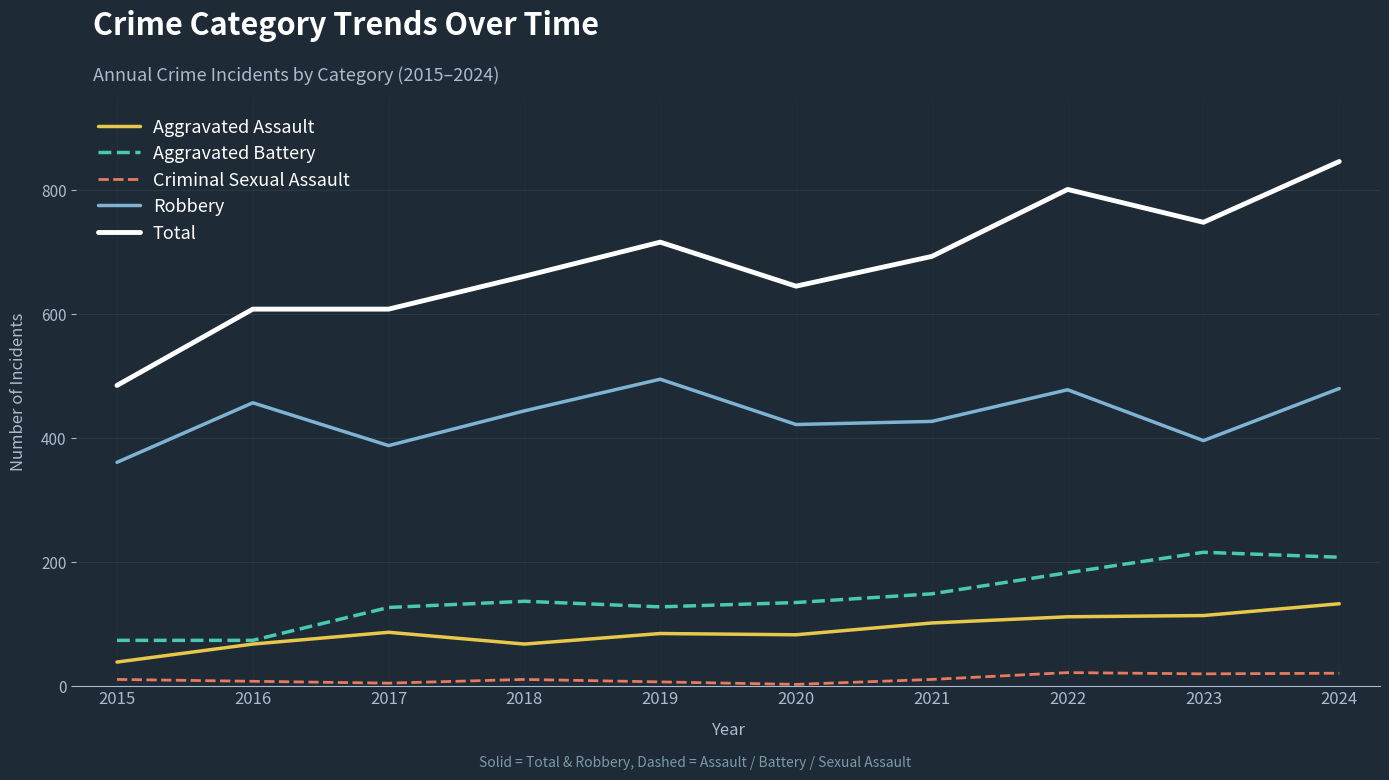

How many lines are shown in the chart?

5